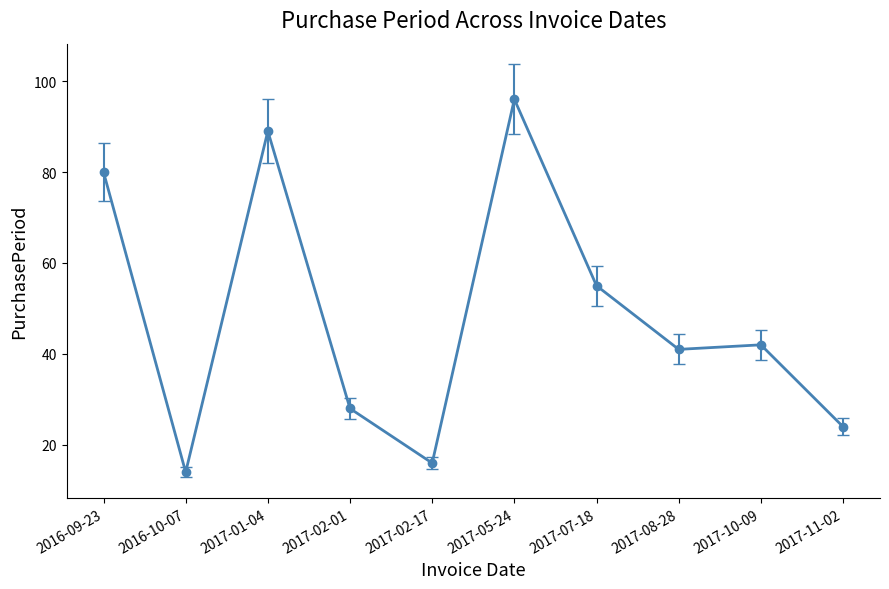

Reading right to left, extract all data points from this chart.

2017-11-02=24	2017-10-09=42	2017-08-28=41	2017-07-18=55	2017-05-24=96	2017-02-17=16	2017-02-01=28	2017-01-04=89	2016-10-07=14	2016-09-23=80